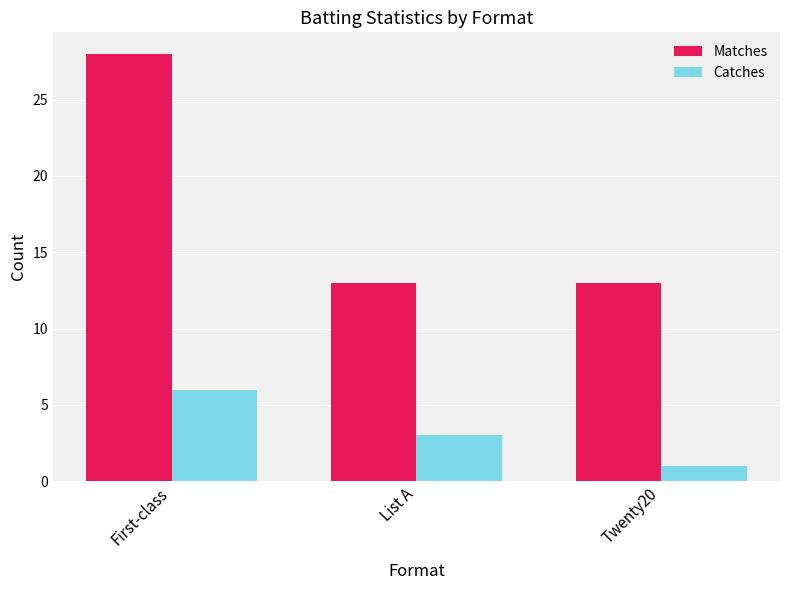

What is the label of the 1st bar from the left?

First-class